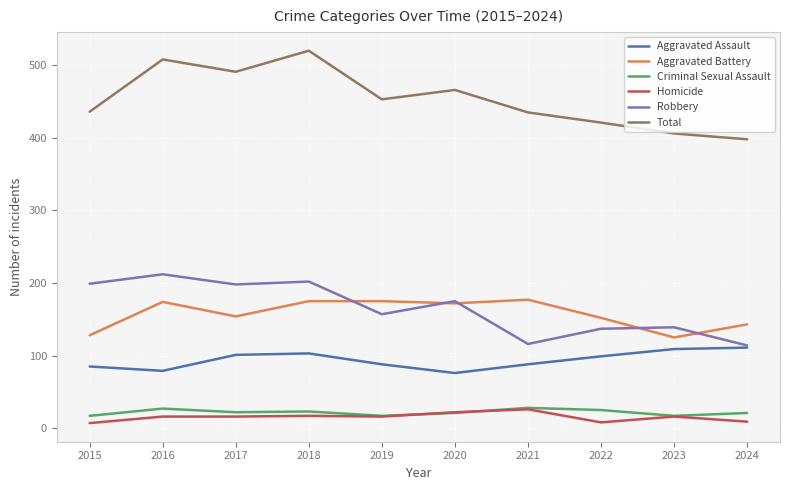

After their last crossing, which series has the higher values: Robbery or Aggravated Battery?

Aggravated Battery